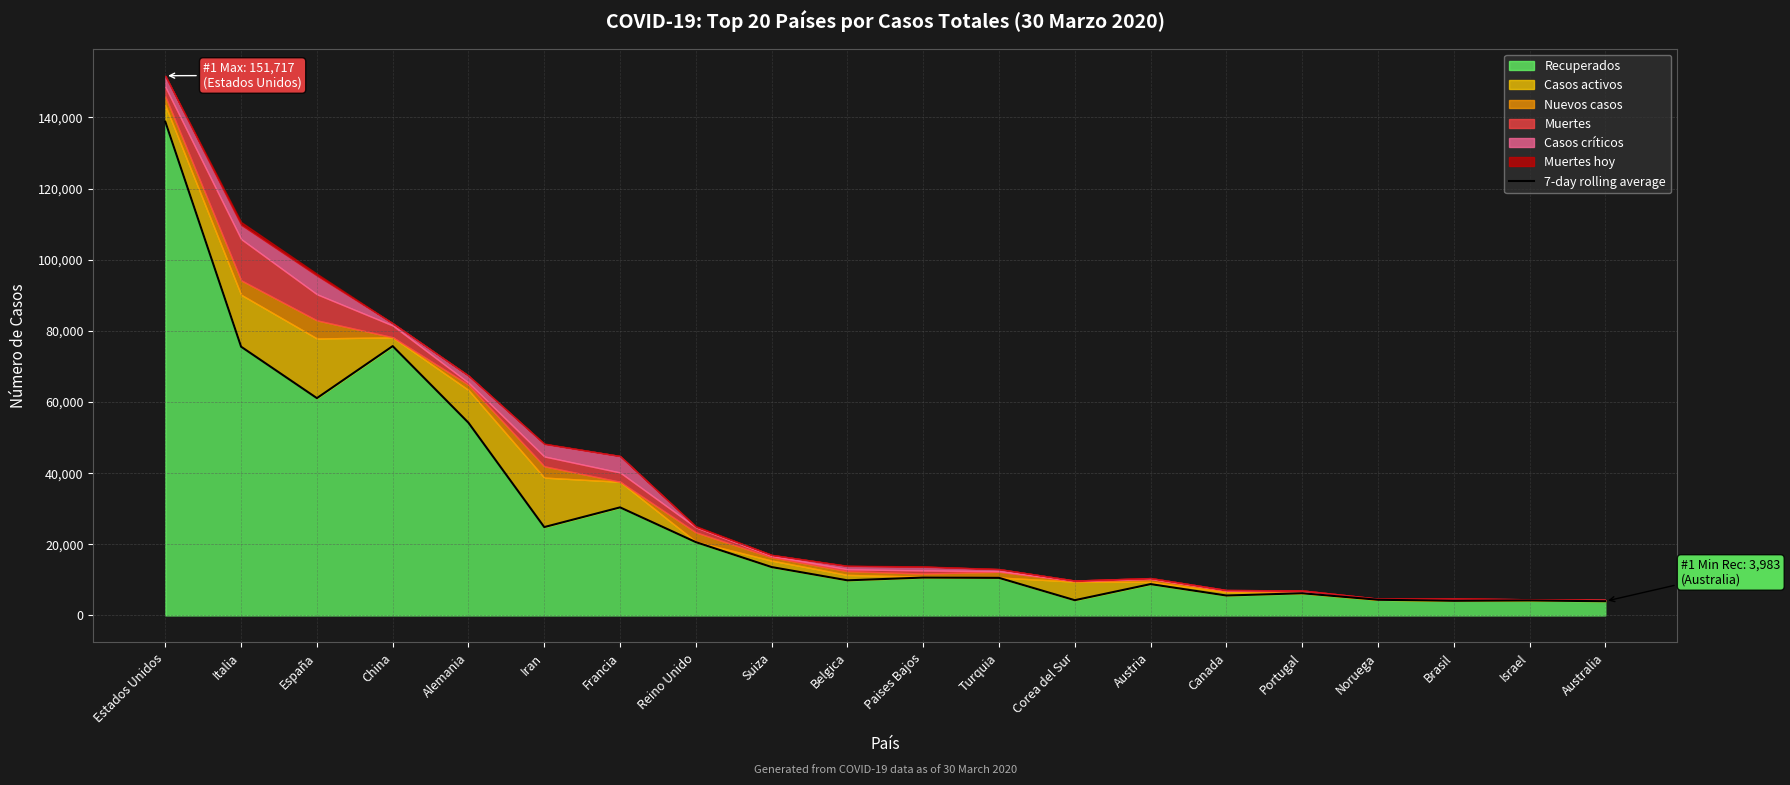

Count the number of categories in the chart.

20